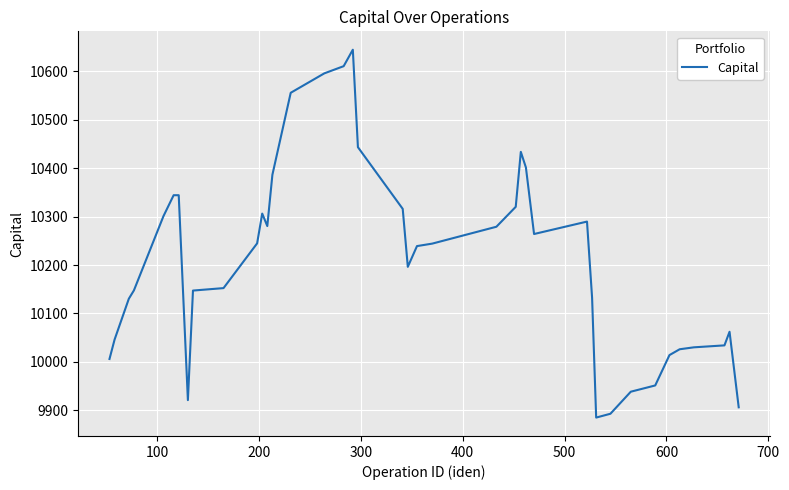

What is the difference between the maximum and minimum values?

759.5